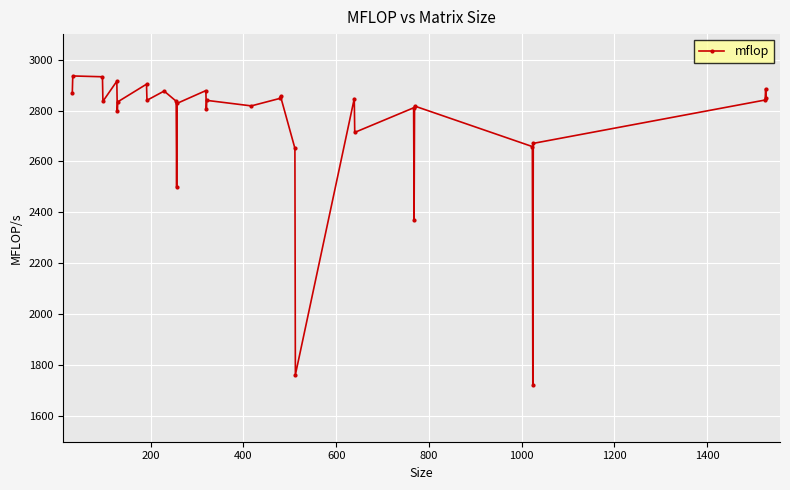

What is the average value?

2736.2